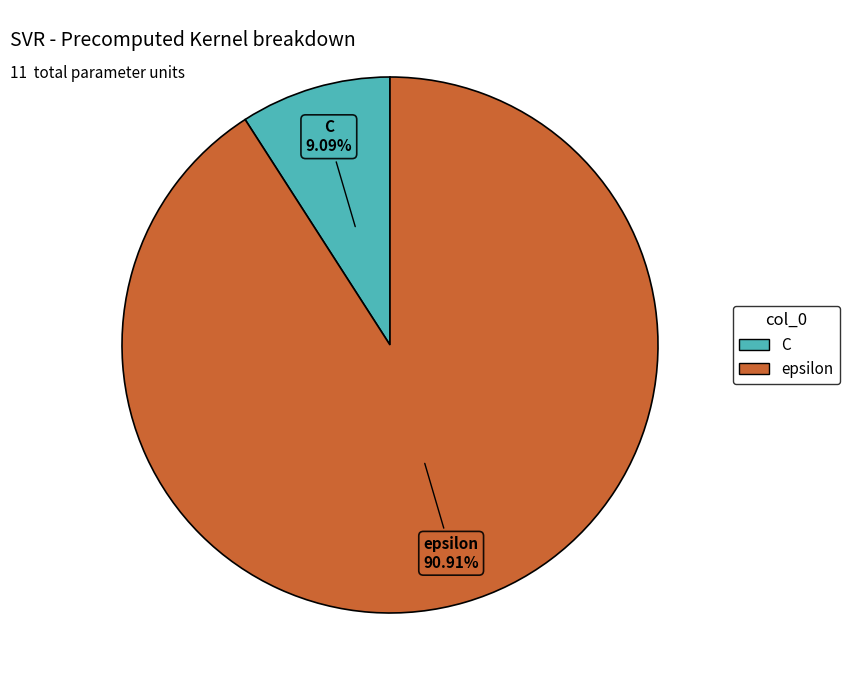

Which slice is the largest?

epsilon